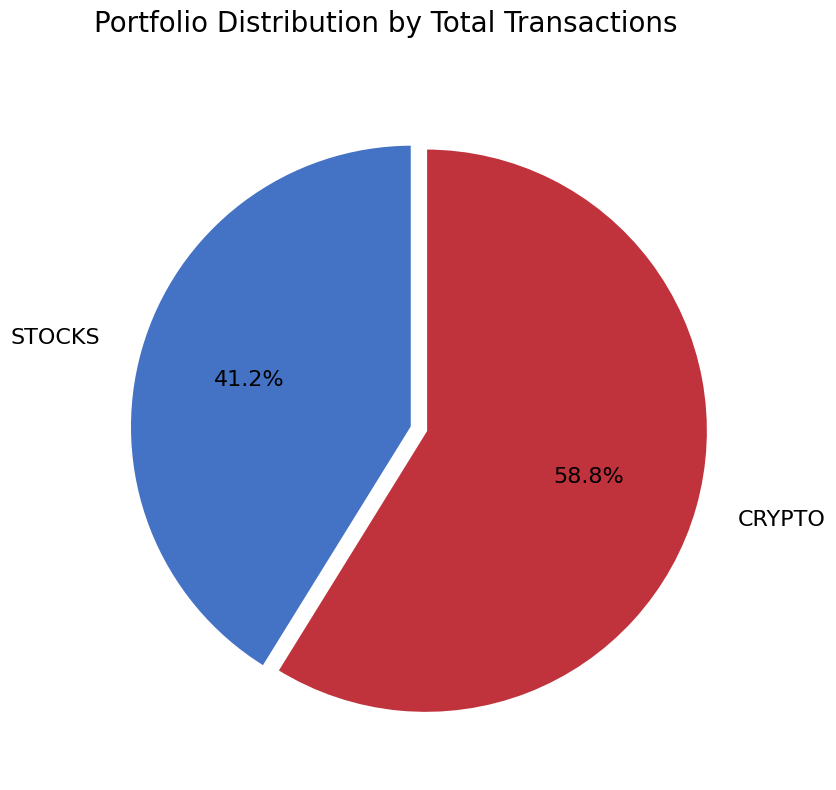

True or false: CRYPTO accounts for 65% of the total.

False